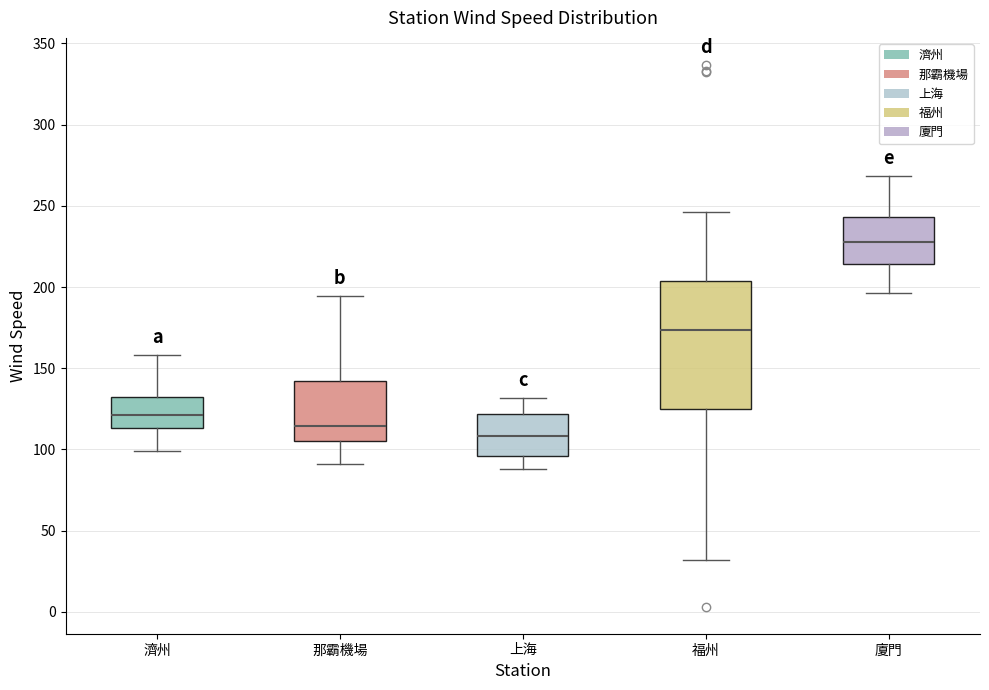

Reading left to right, transcribe this box plot: for each box, give where its median line is, the range the box spans, and where its two whiskers end, as read against the y-axis. The values are not printed on the chart, so give them approximately, as read against the axis.

濟州: median 120, box 115 to 130, whiskers 100 to 160
那霸機場: median 115, box 105 to 140, whiskers 90 to 195
上海: median 110, box 95 to 120, whiskers 90 to 130
福州: median 175, box 125 to 205, whiskers 30 to 245
廈門: median 230, box 215 to 245, whiskers 195 to 270